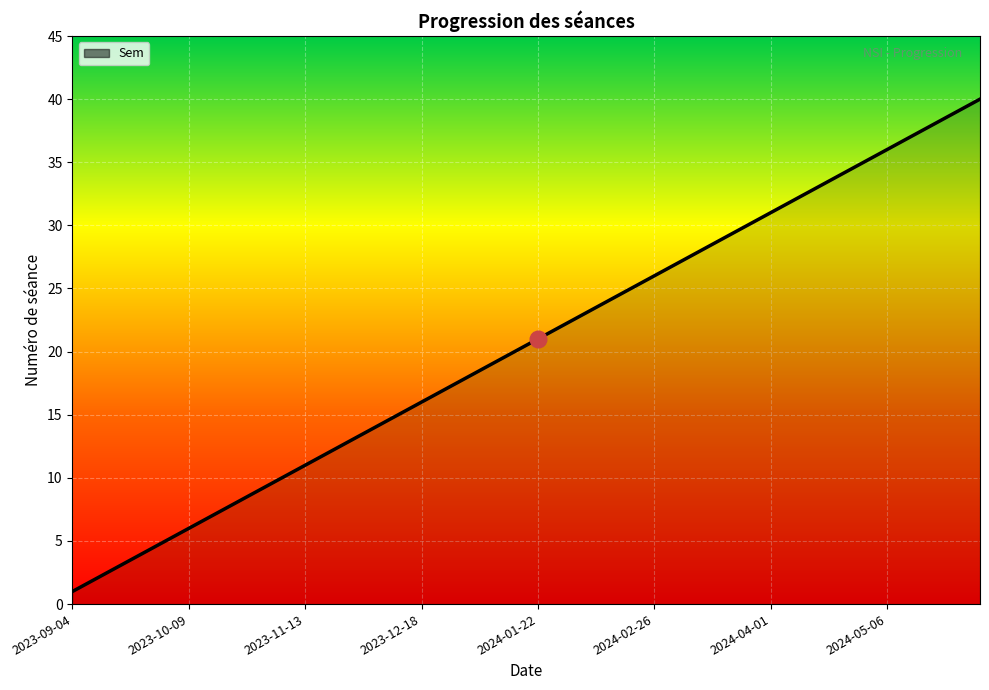

What is the difference between the maximum and minimum values?

39